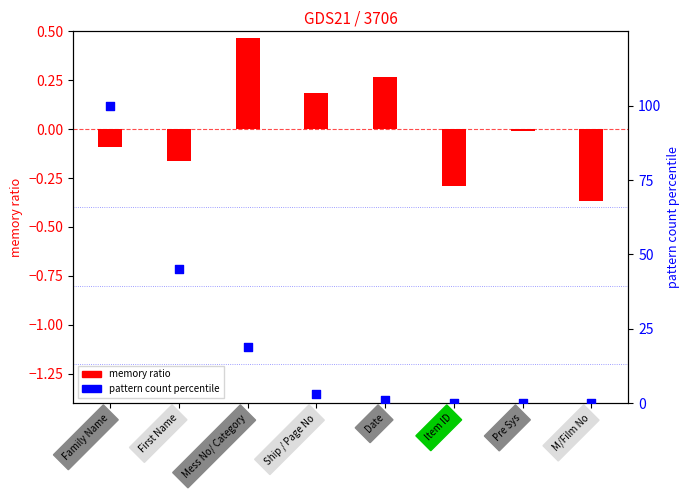

Which series contains the highest Y value?

pattern_count (pct)